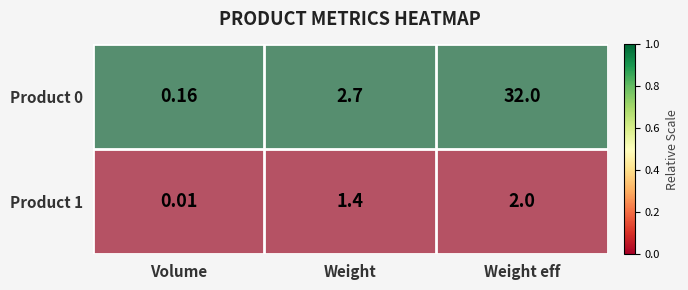

Which category has the lowest value across all series?

Volume